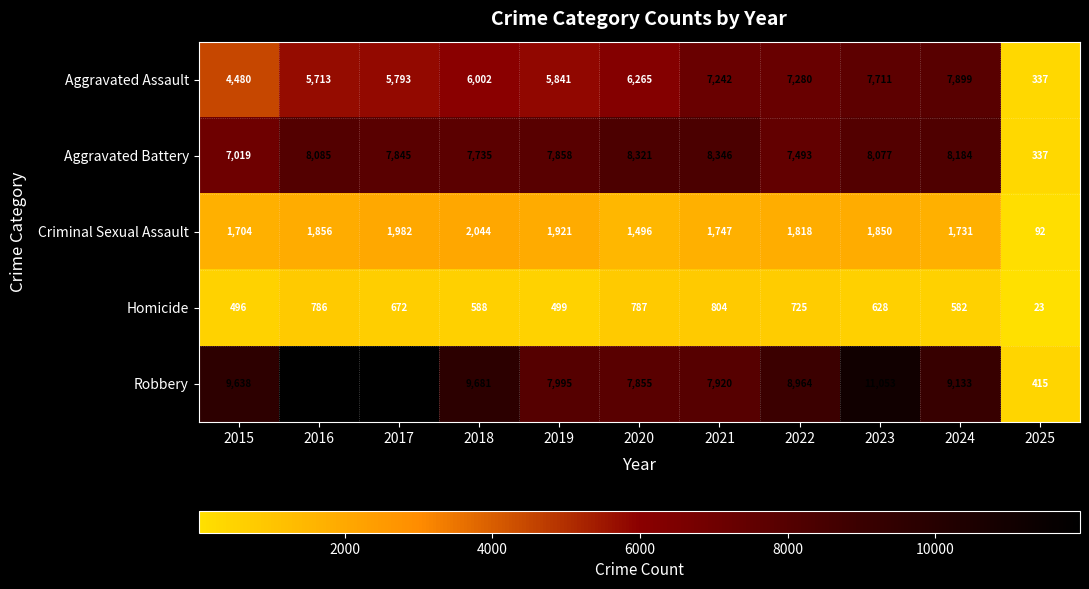

Which series has the largest total across all categories?

Robbery